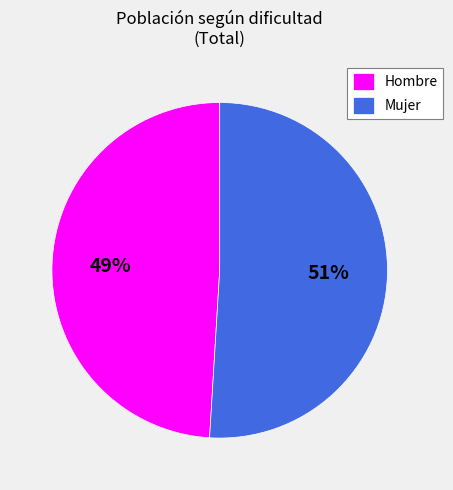

Between Mujer and Hombre, which is larger?

Mujer